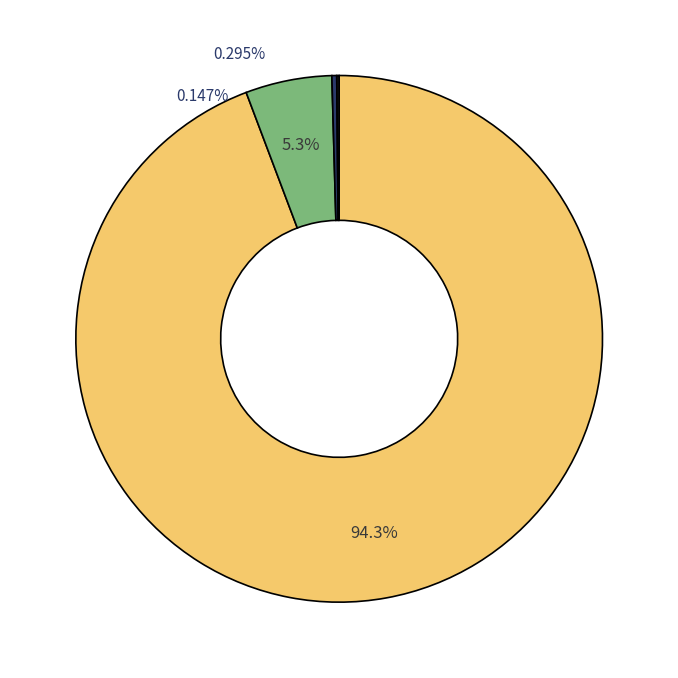

Rank the categories by value from highest to lowest.

6 neurons, 12 neurons, 18 neurons, 24 neurons